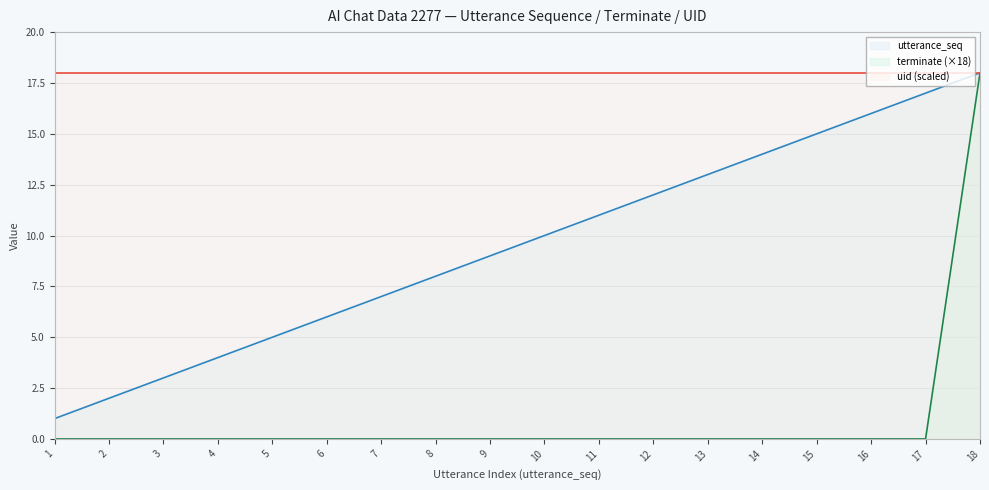

True or false: utterance_seq and terminate cross at least once.

False